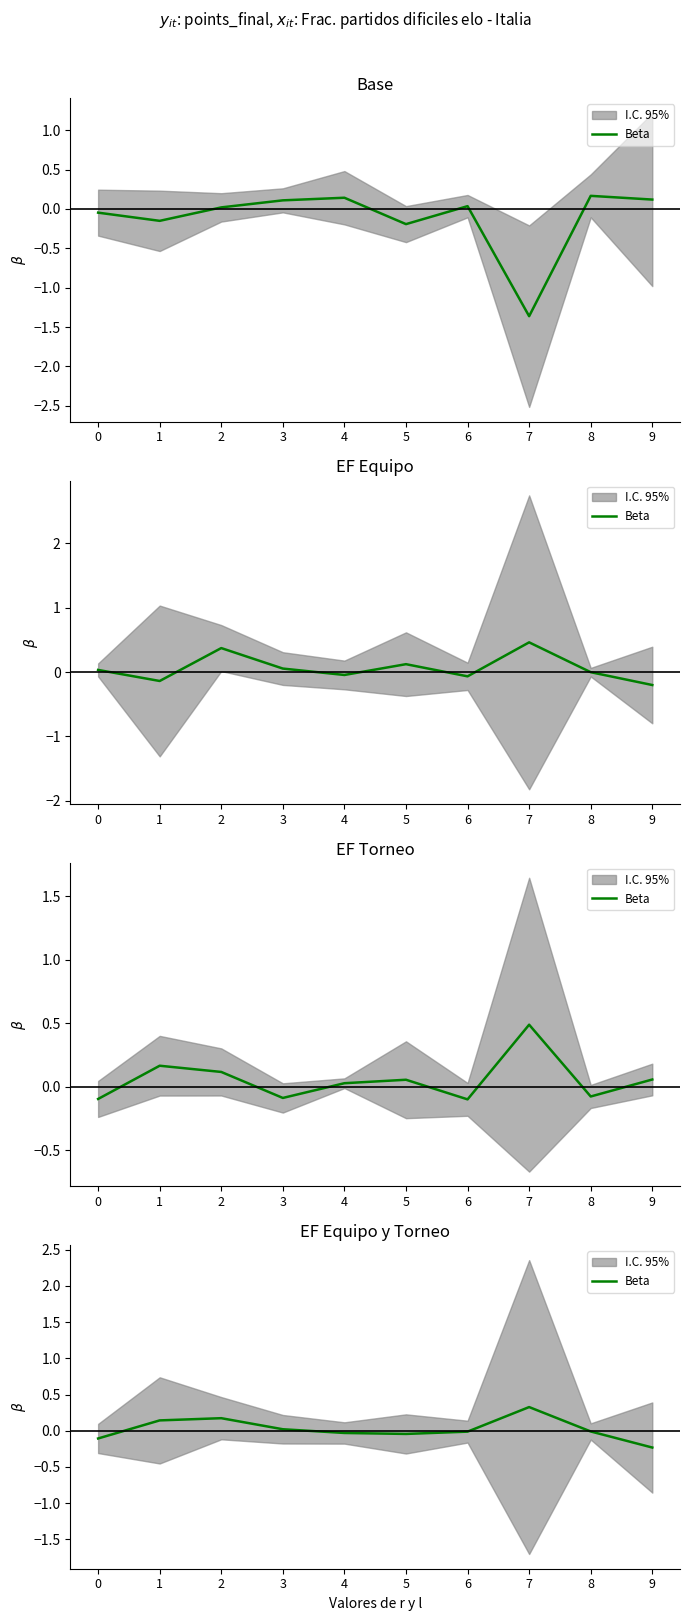

Where does the data first go above 0?

1